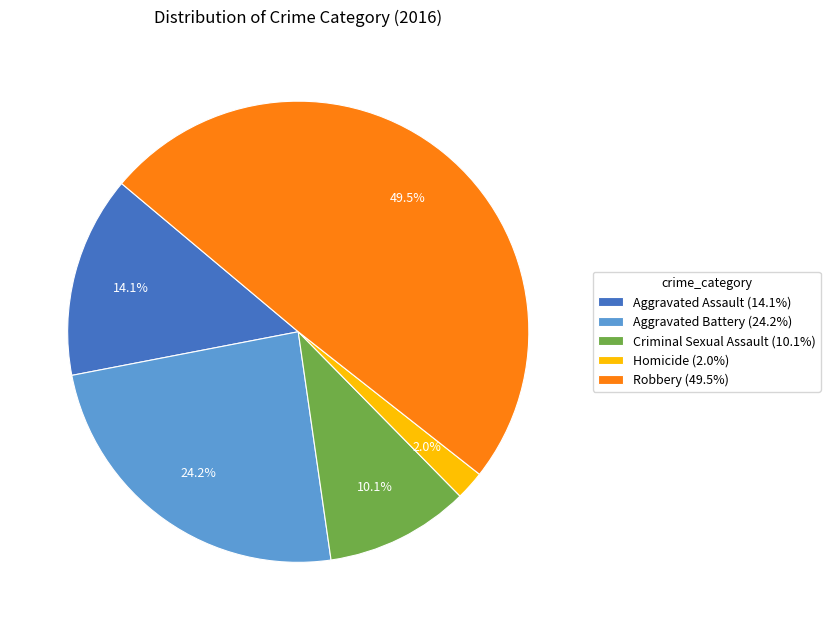

Does Aggravated Battery (24.2%) represent more than half of the total?

No